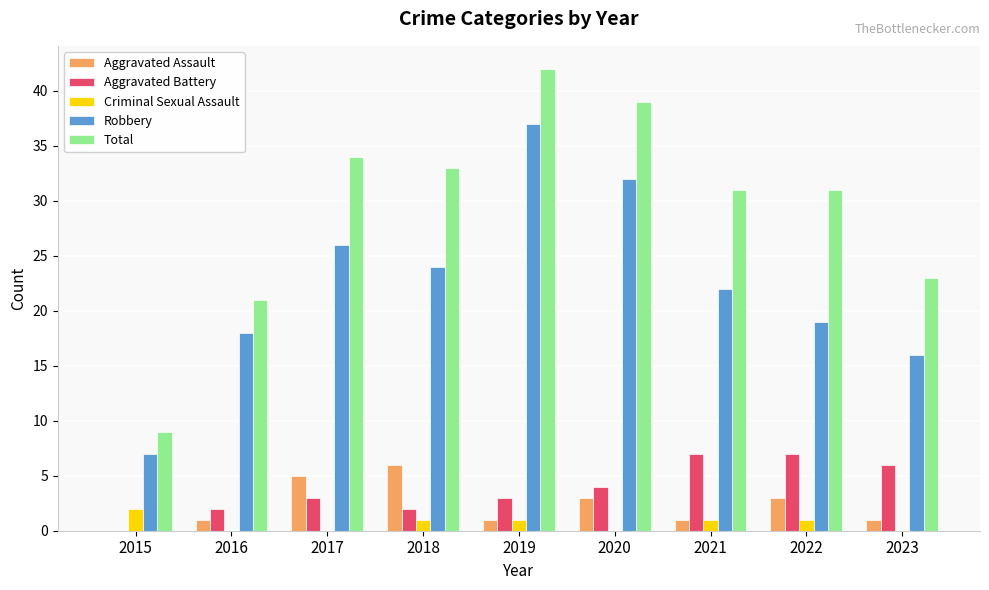

How many series are shown in this chart?

5